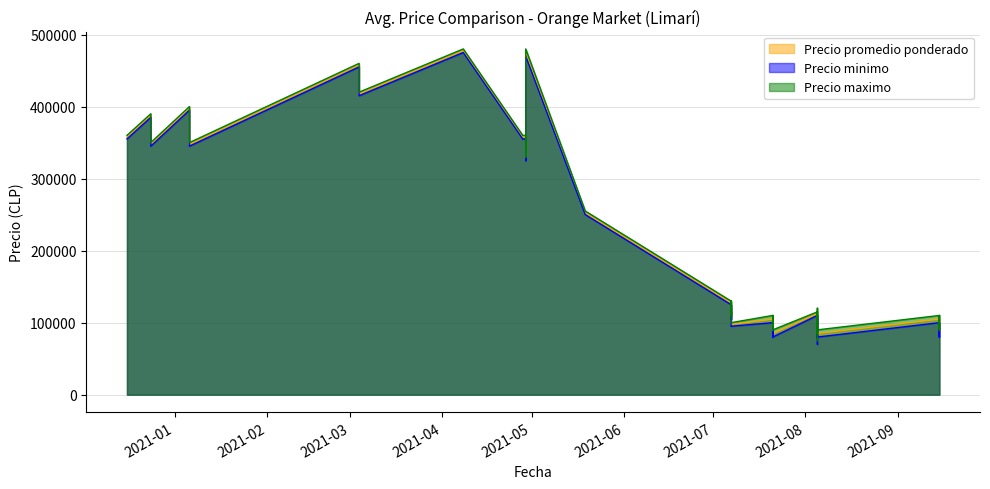

The value of Precio promedio ponderado at 2021-07-07 is 117500. True or false?

True